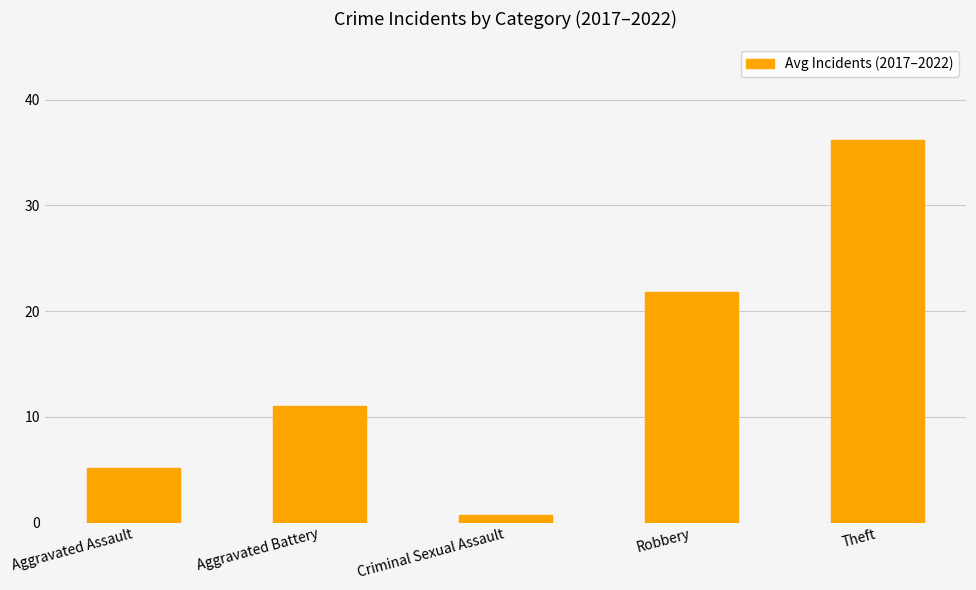

Count the number of data series in this chart.

1